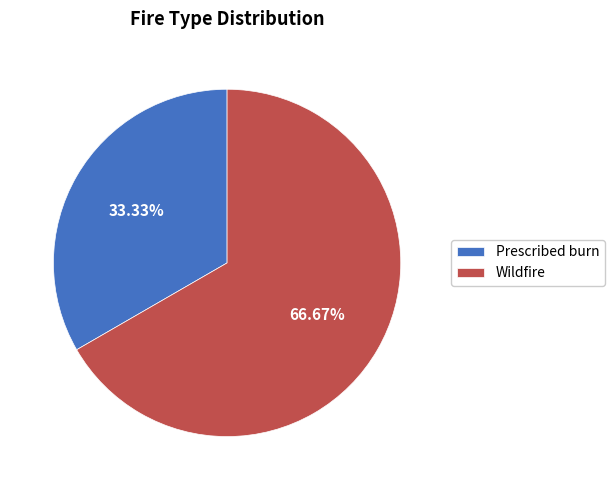

To the nearest percent, what is the difference between the largest and smallest slice percentages?

33%